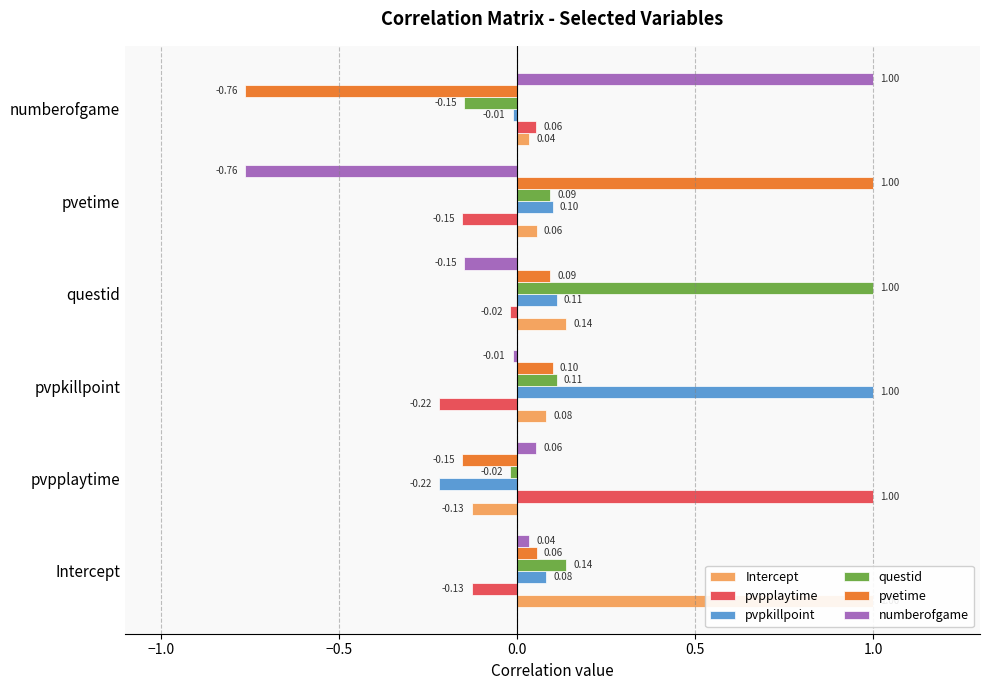

Which series has the largest total across all categories?

Intercept